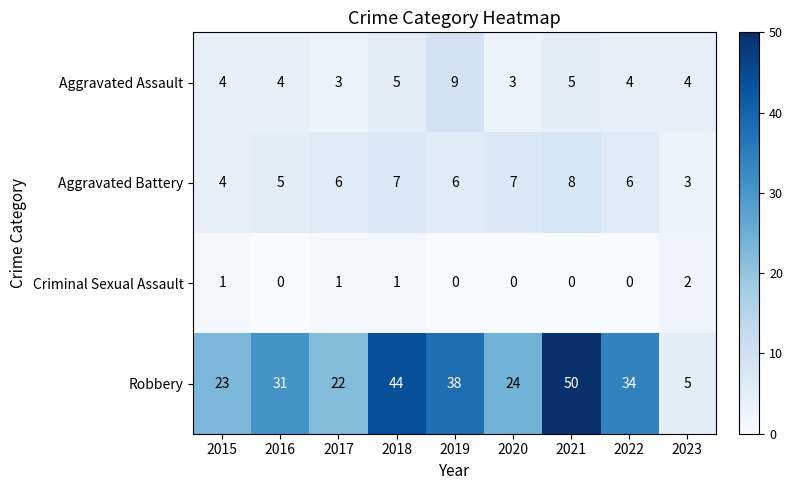

Rank the series by their maximum value, from highest to lowest.

Robbery, Aggravated Assault, Aggravated Battery, Criminal Sexual Assault